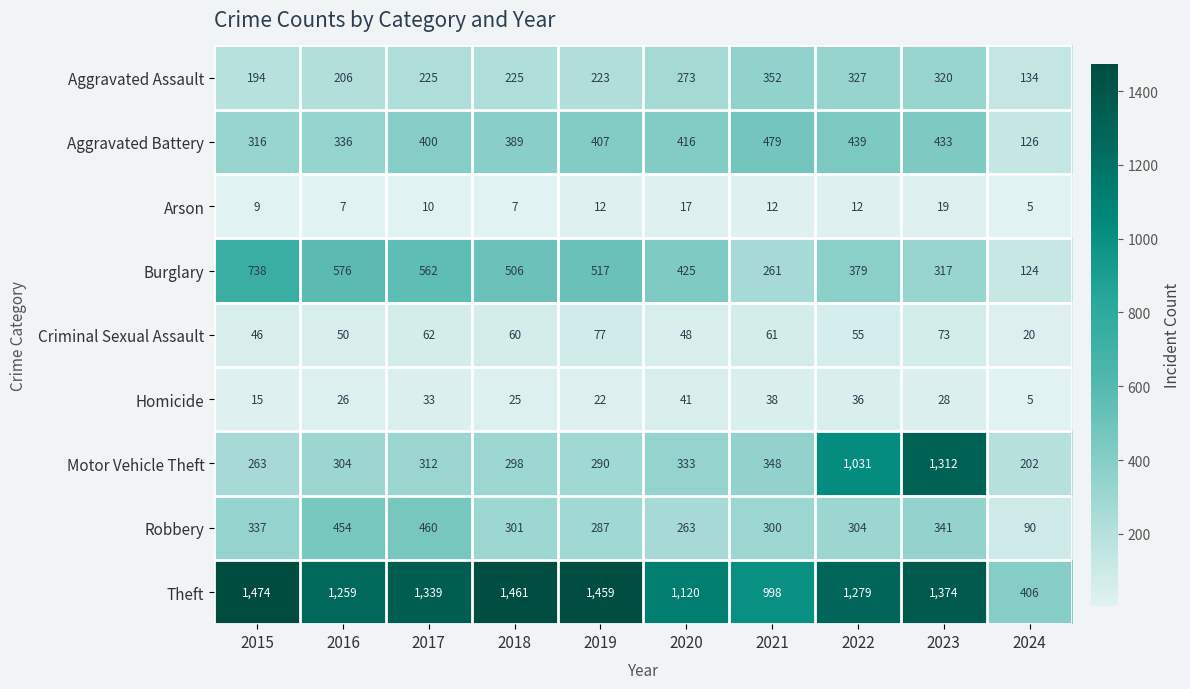

What is the difference between the Homicide values at 2020 and 2016?

15